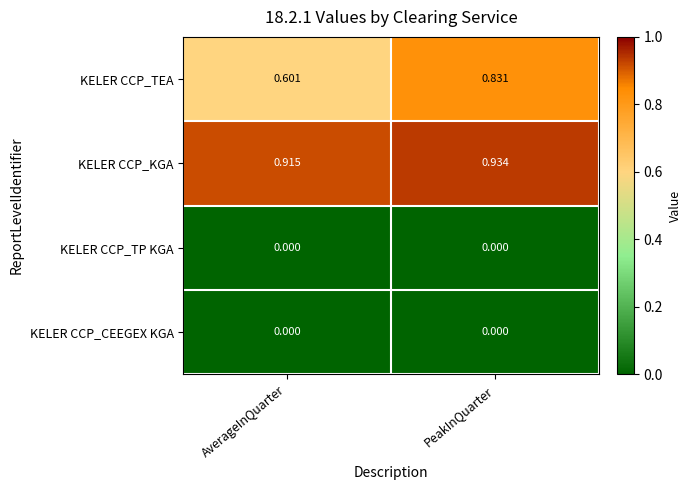

How many distinct data groups are displayed?

4